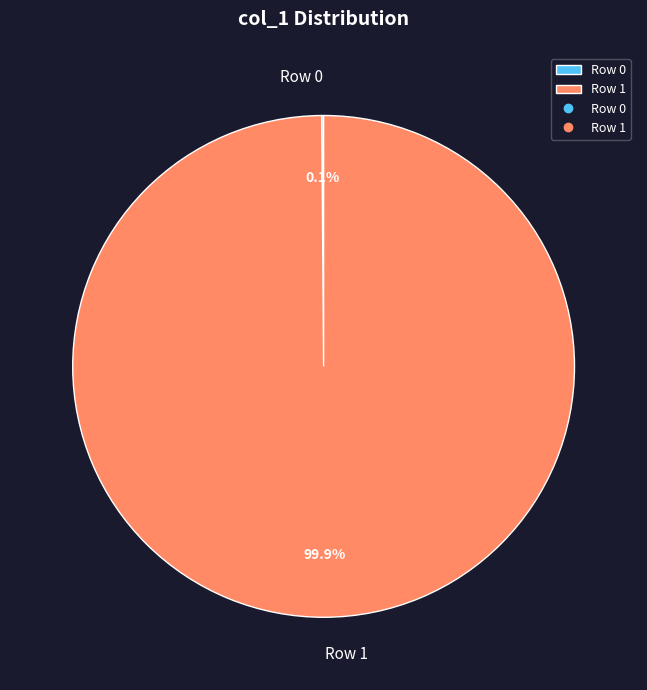

Is Row 1 the majority of the pie?

Yes